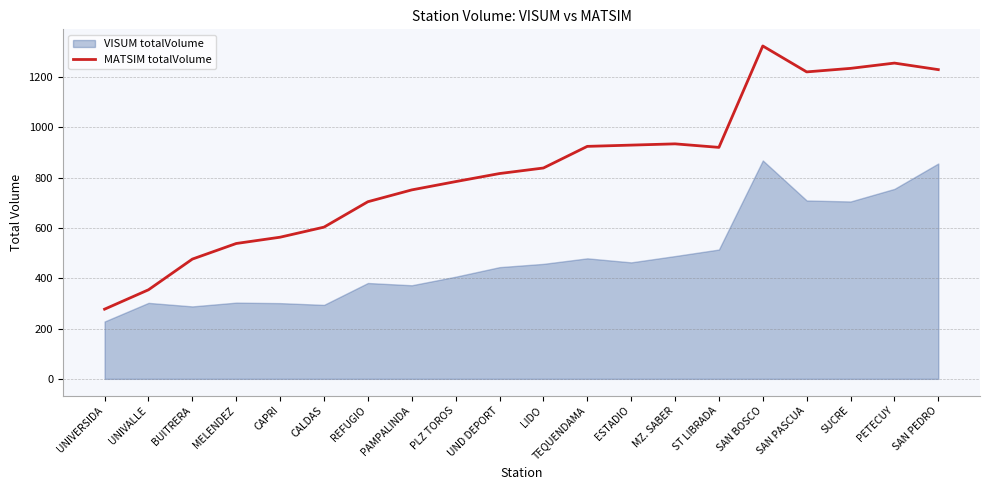

What is the difference between the maximum and minimum values in the VISUM totalVolume series?

640